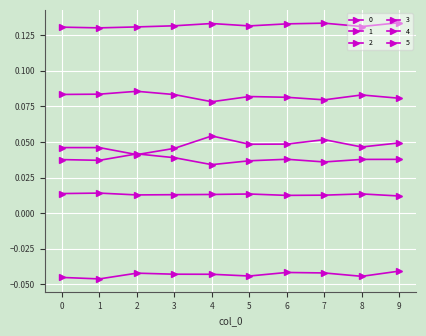

Is this an area chart (filled region under the line)?

No